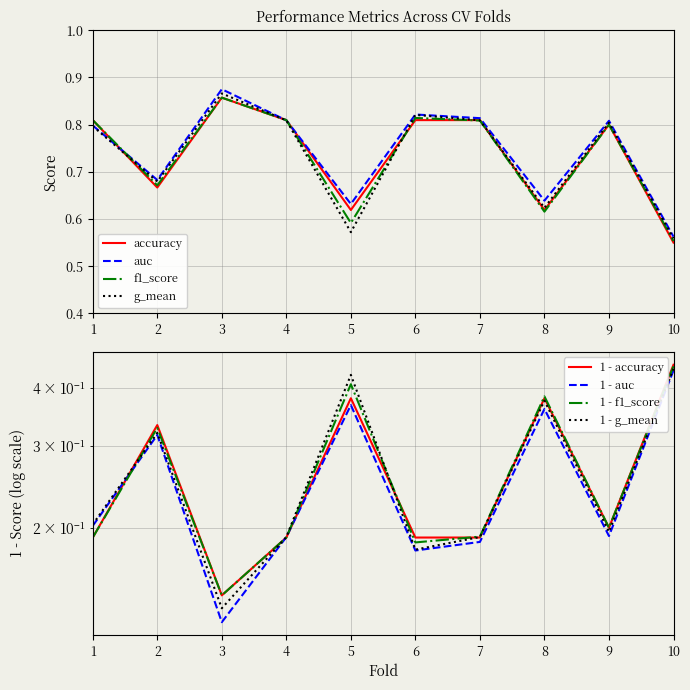

In g_mean, how many points are higher than both neighbors (excluding endpoints)?

3